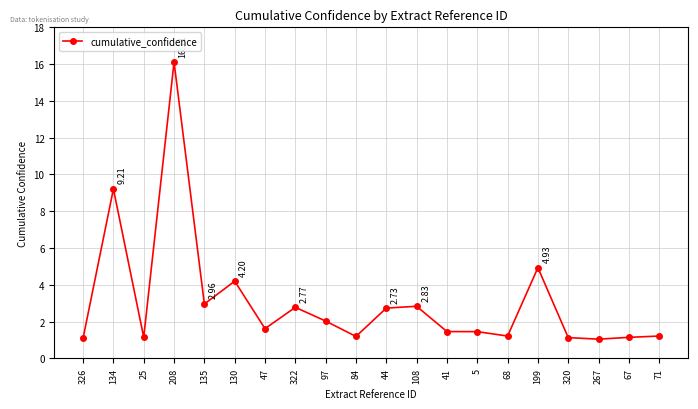

Which label corresponds to the largest value in the chart?

208